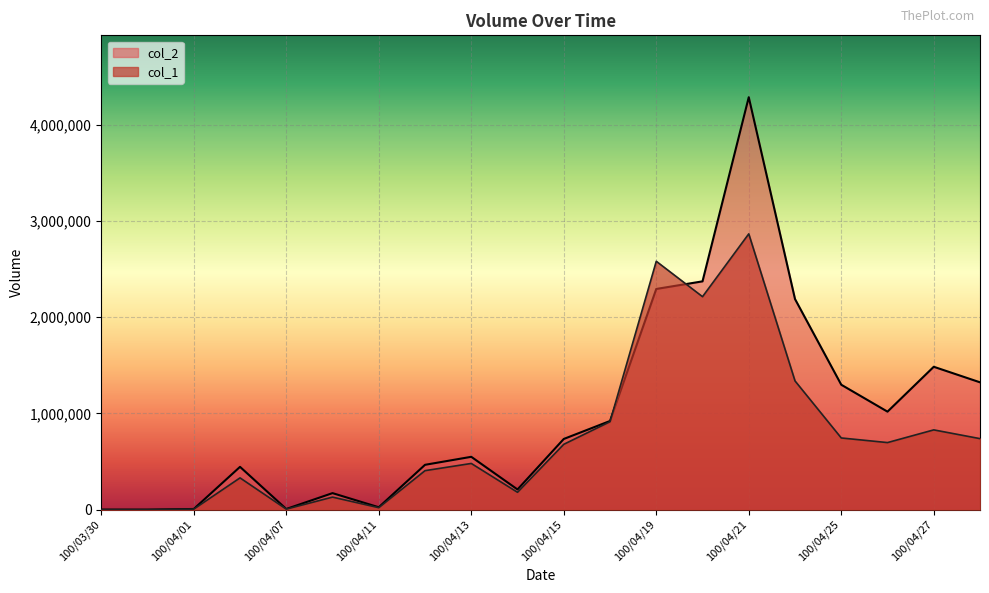

What are all the series names shown in the legend?

col_2, col_1